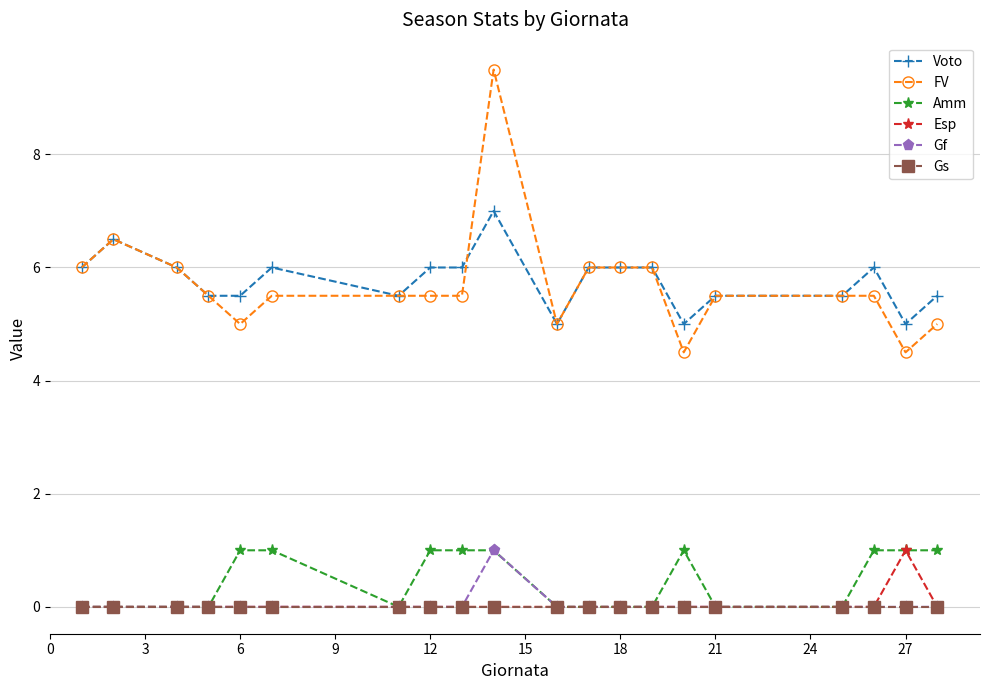

What is the minimum value for Voto?

5.0